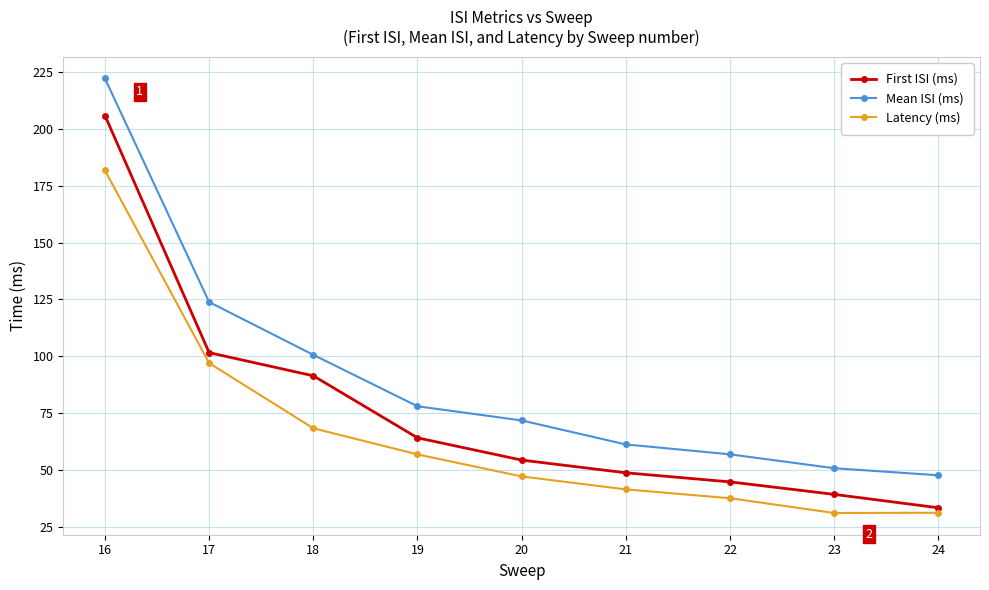

The Latency (ms) series shows 15.1 at 22. True or false?

False